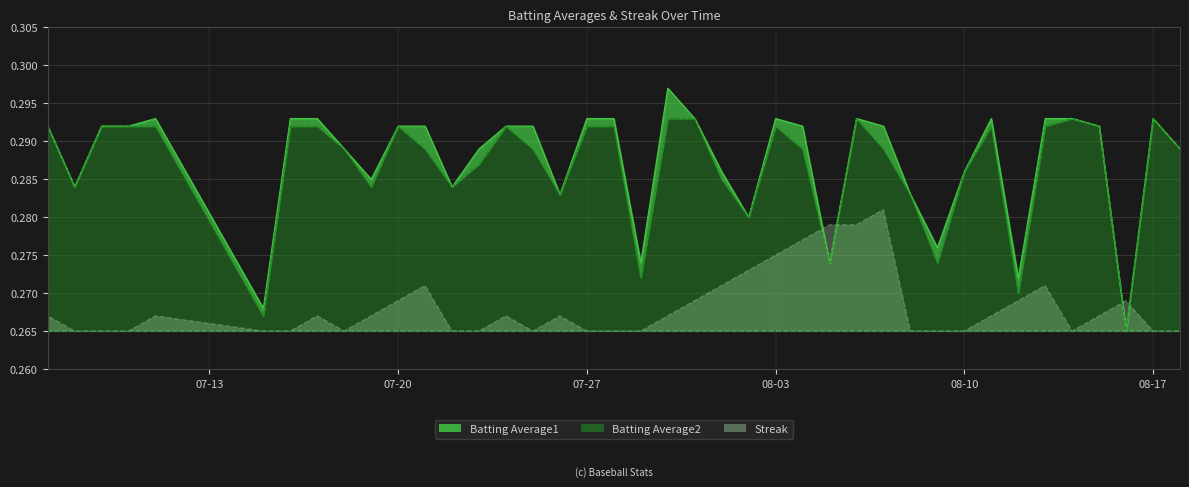

What is the label of the 38th point from the right?

2010-07-09